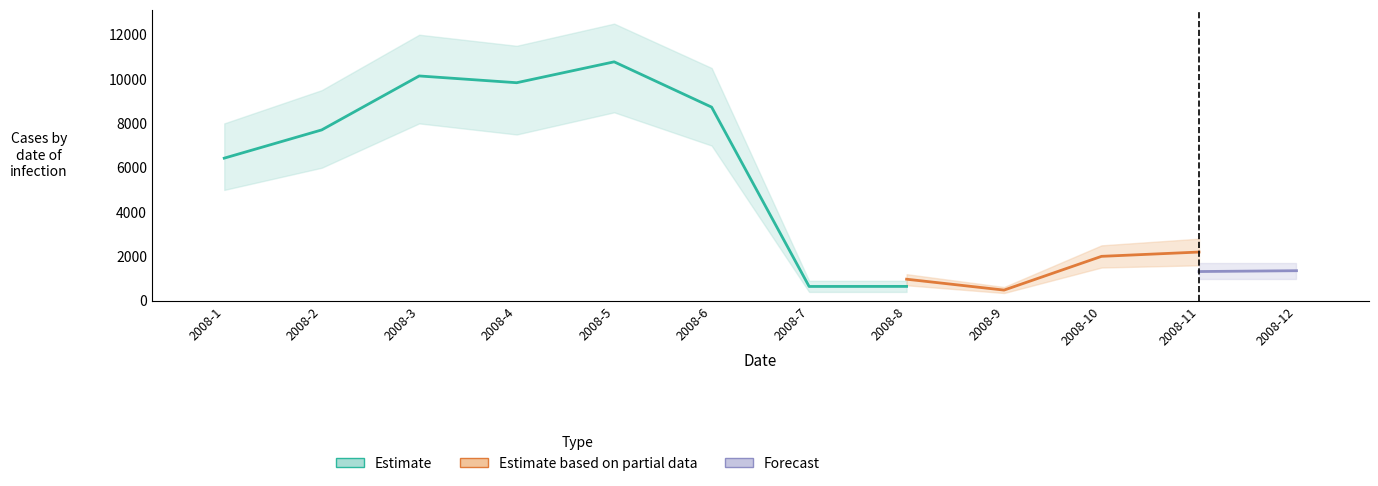

Which has a higher value, 2008-3 or 2008-6?

2008-3